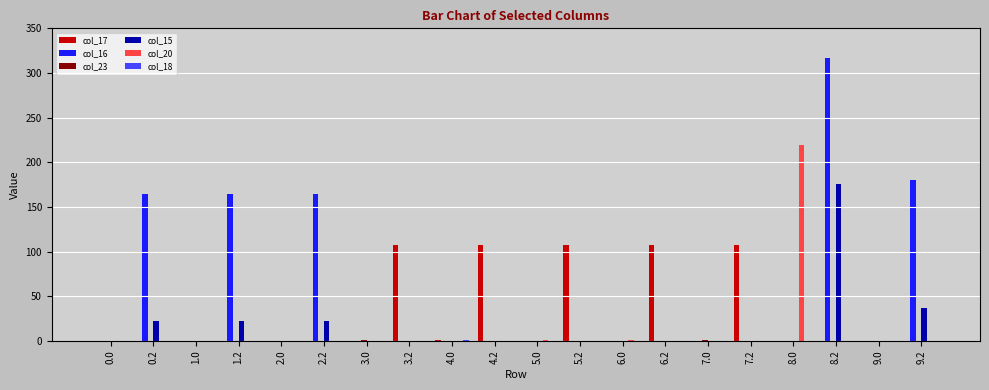

At which category is the sum across all series the highest?

8.2